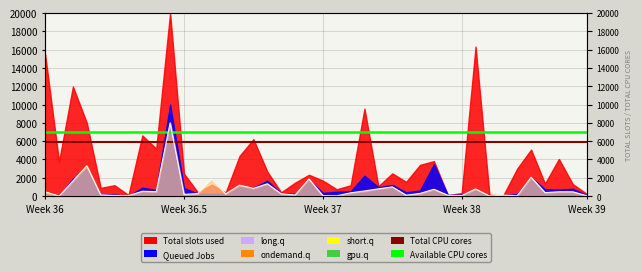

What is the average value of the Available series?

7000